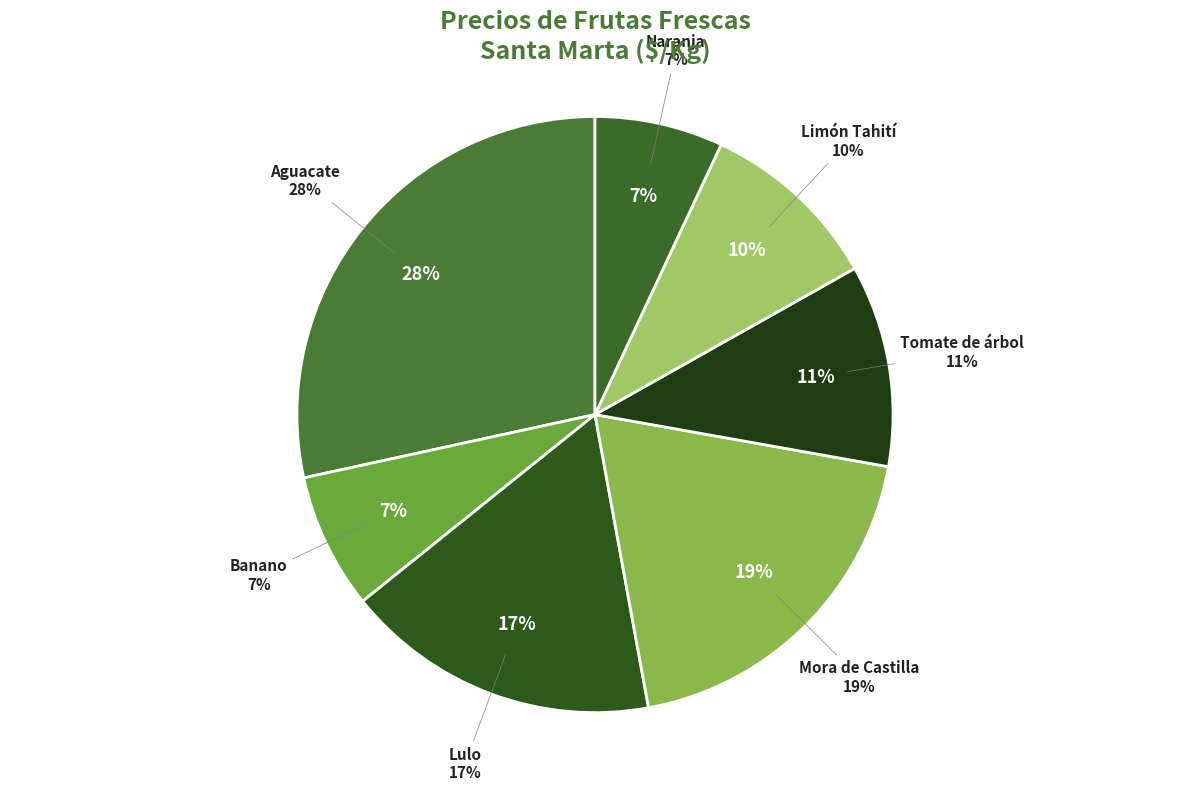

Between Tomate de árbol and Limón Tahití, which is larger?

Tomate de árbol